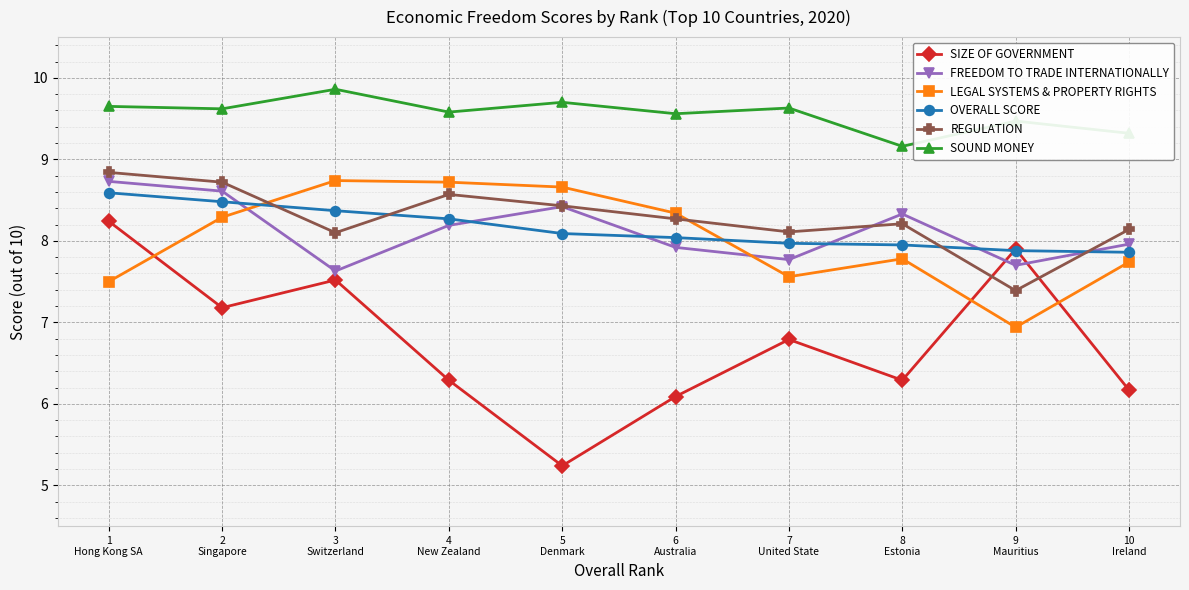

What is the total value across all series at 9
Mauritius?

47.3